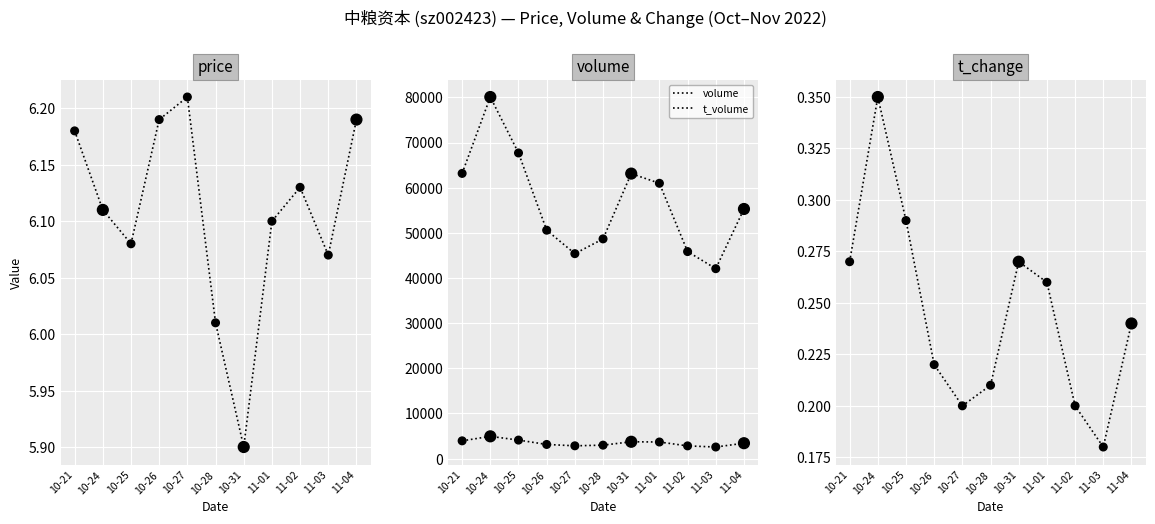

What is the total value across all series at 10-24?

85002.5